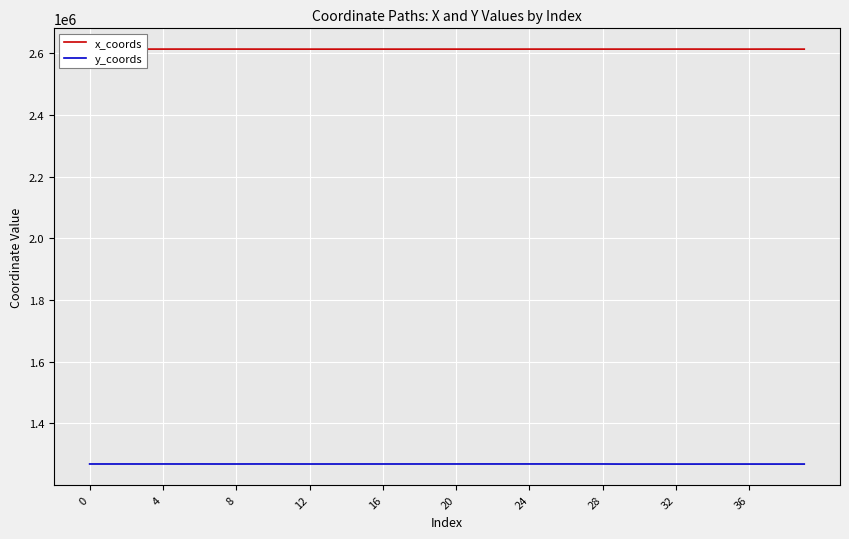

True or false: x_coords and y_coords cross at least once.

False